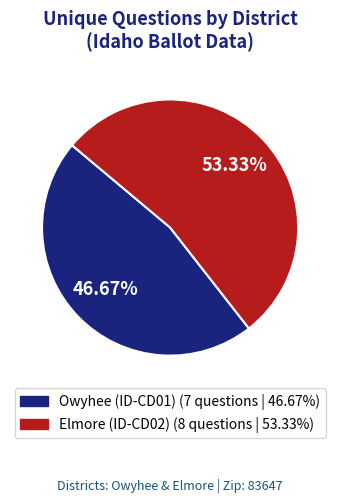

How many slices are in this pie chart?

2